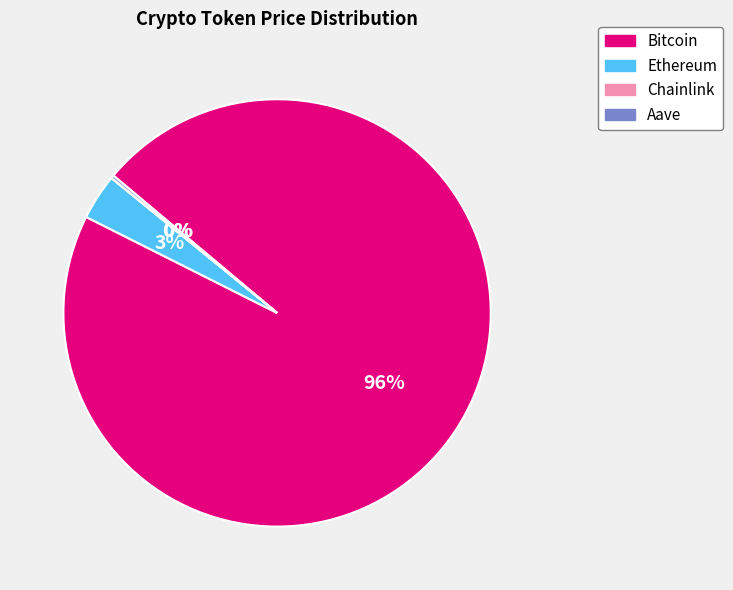

To the nearest percent, what is the average slice percentage?

25%